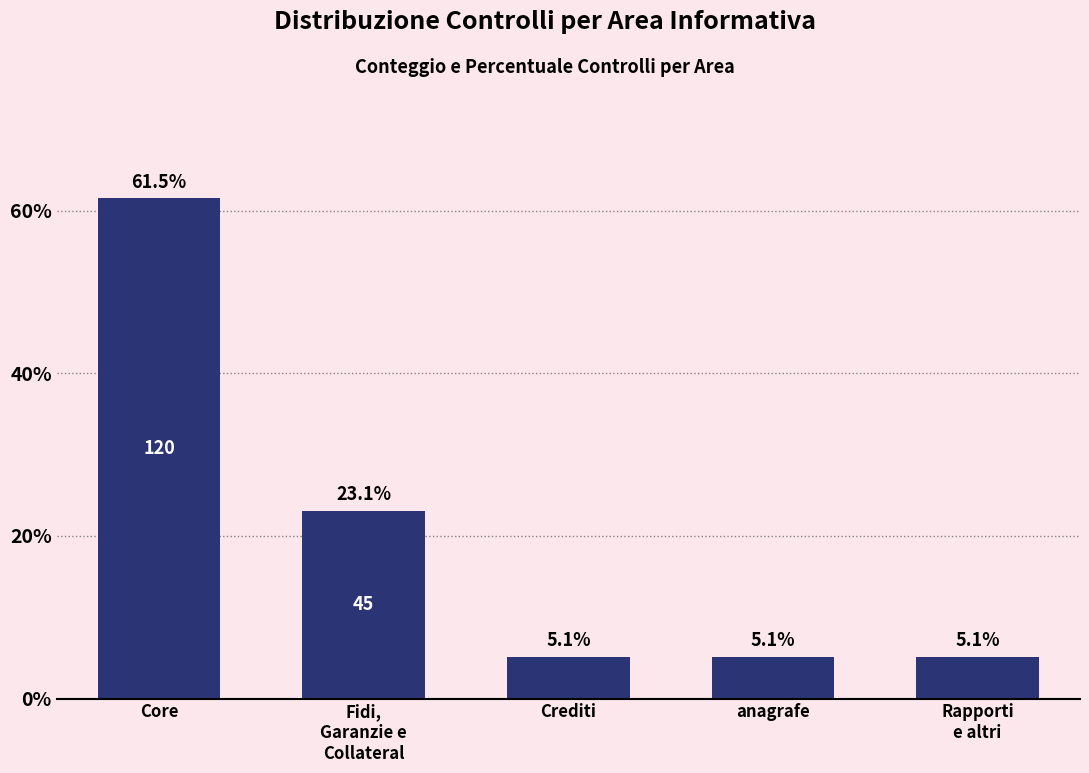

Reading right to left, list all the values displayed in this chart.

5.1	5.1	5.1	23.1	61.5